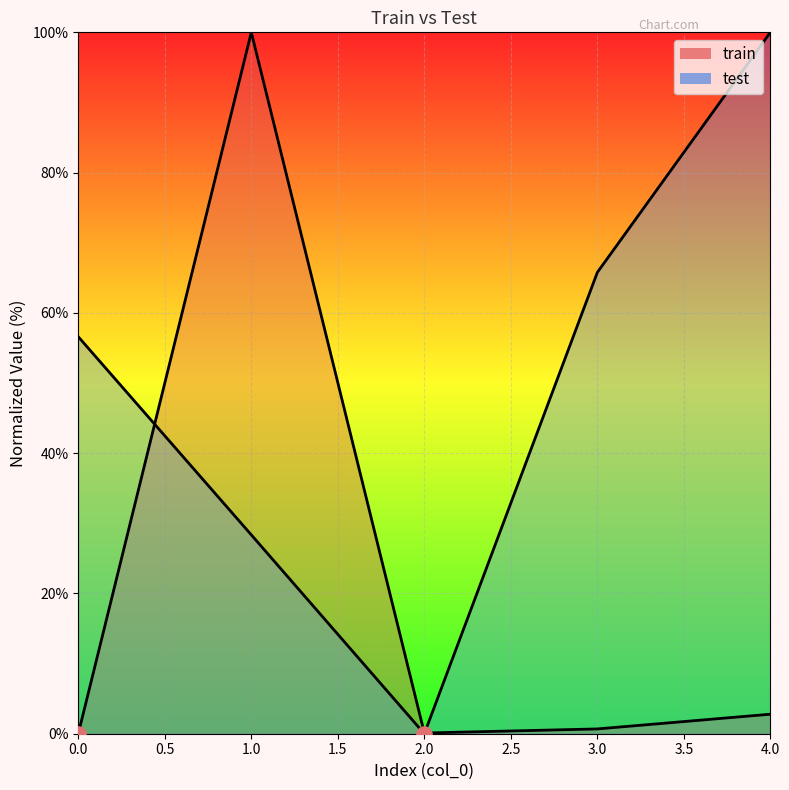

Is the value of test at 0 greater than the value of train at 4?

Yes